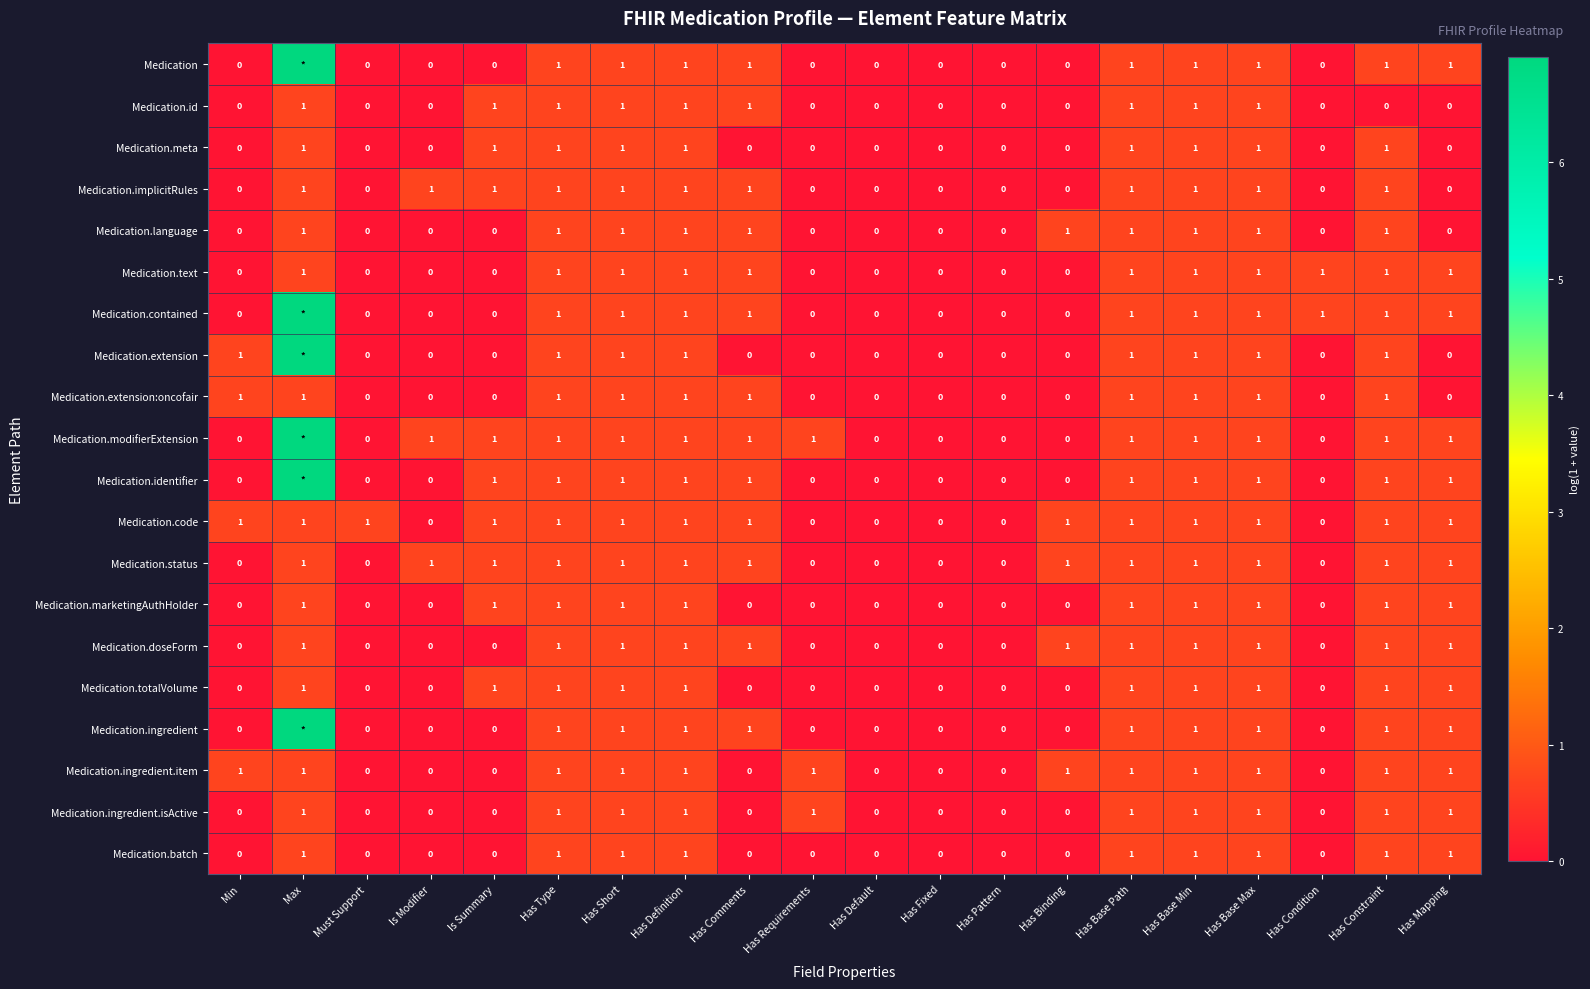

What is the total value across all series at Min?

4.0